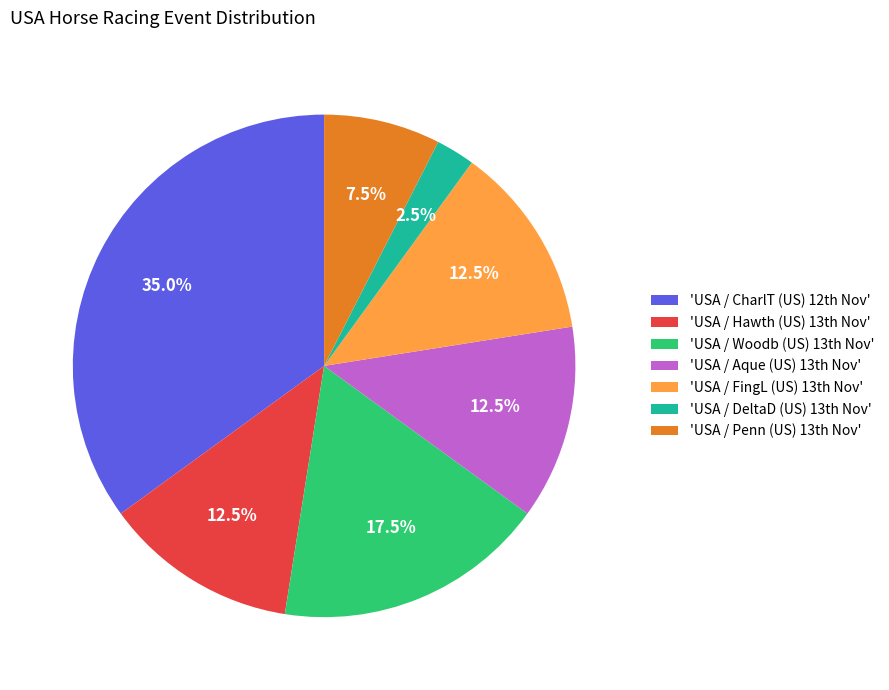

Which slice is the largest?

'USA / CharlT (US) 12th Nov'